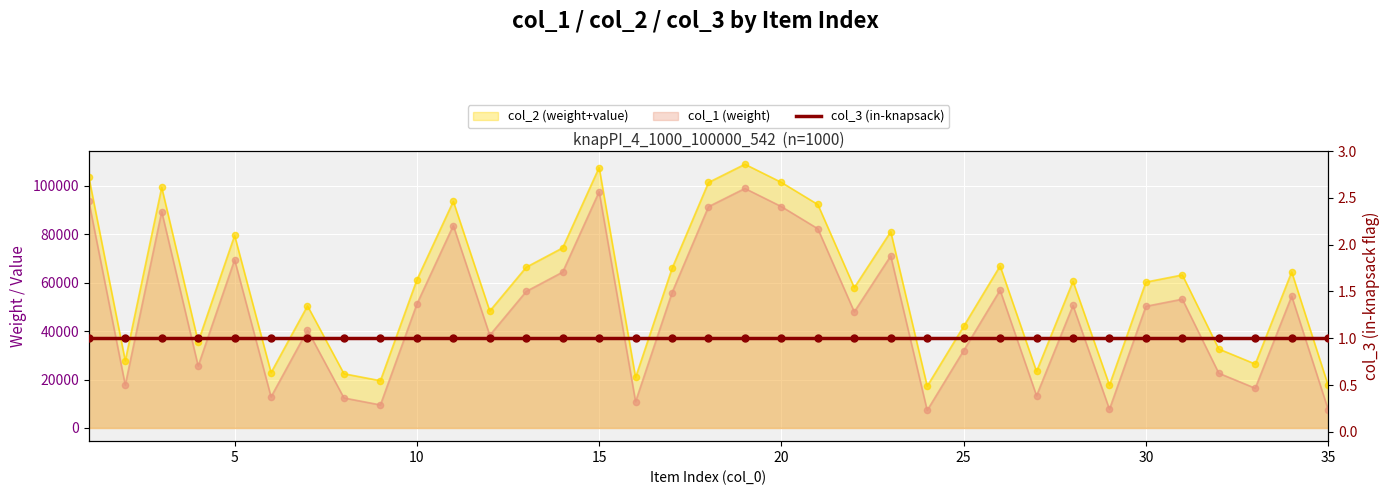

At which category is the sum across all series the highest?

19